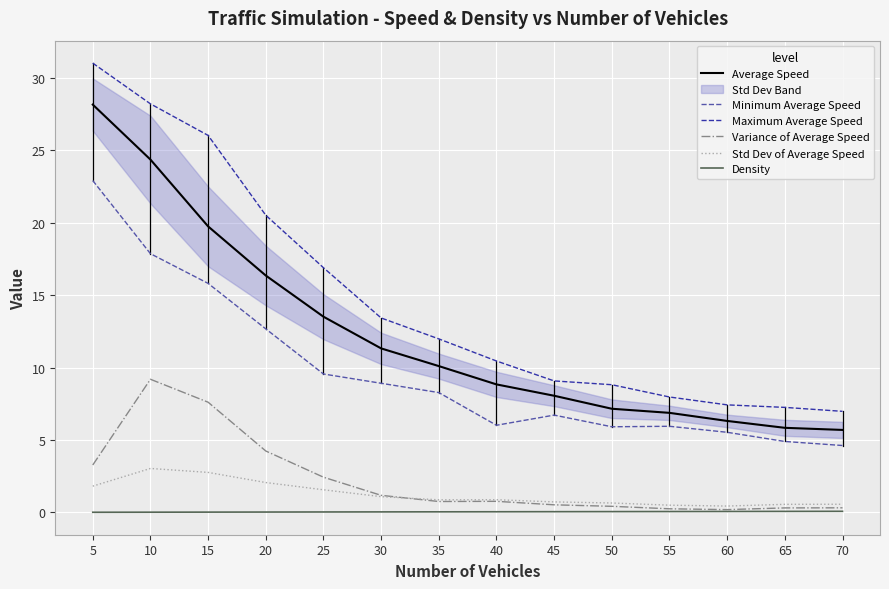

True or false: Variance of Average Speed has more than 1 interior local peaks.

True